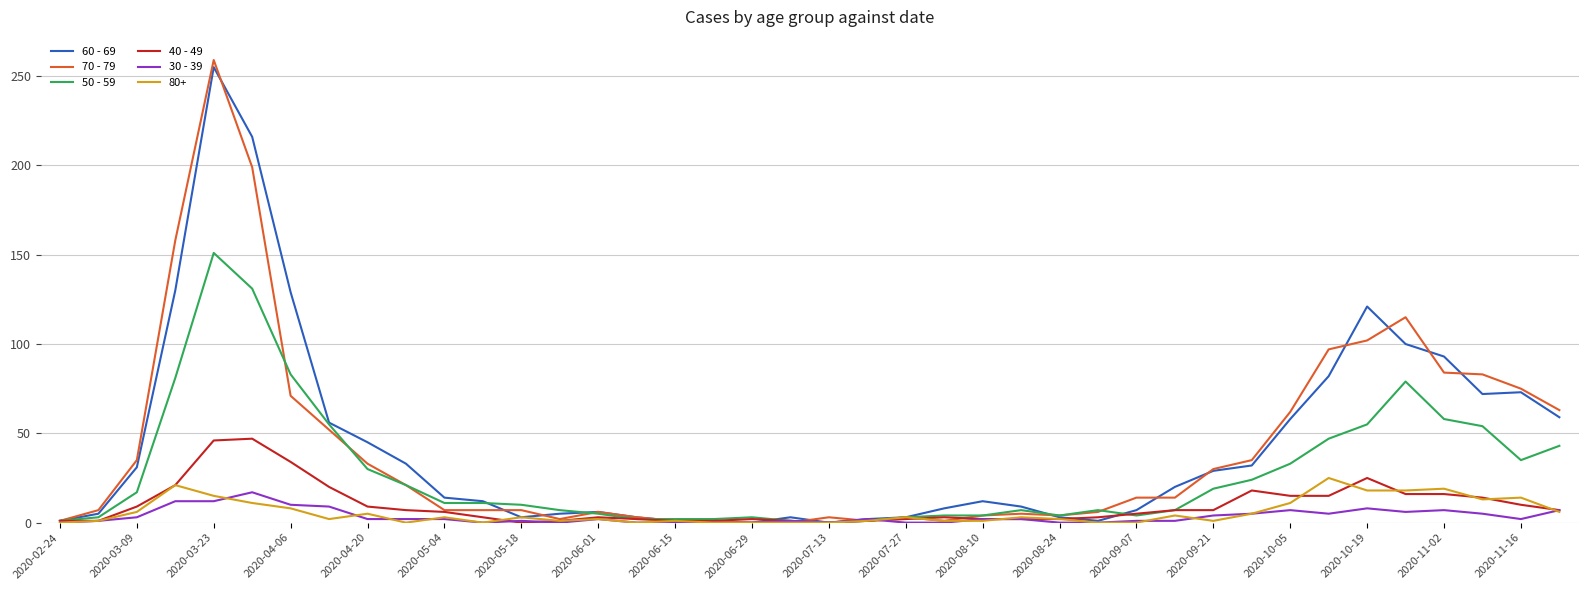

What is the maximum value shown in the chart?

259